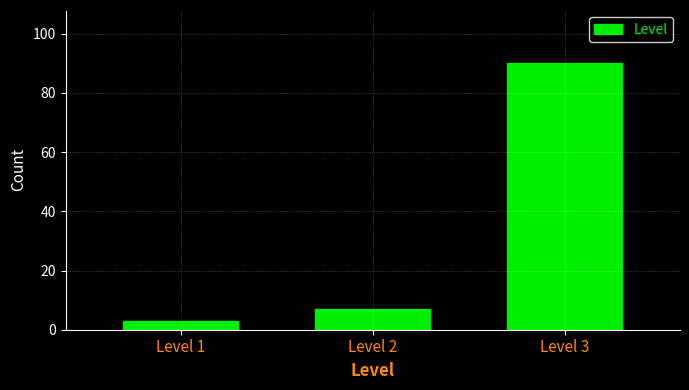

Reading left to right, transcribe all the data shown in this chart.

Level 1=3	Level 2=7	Level 3=90